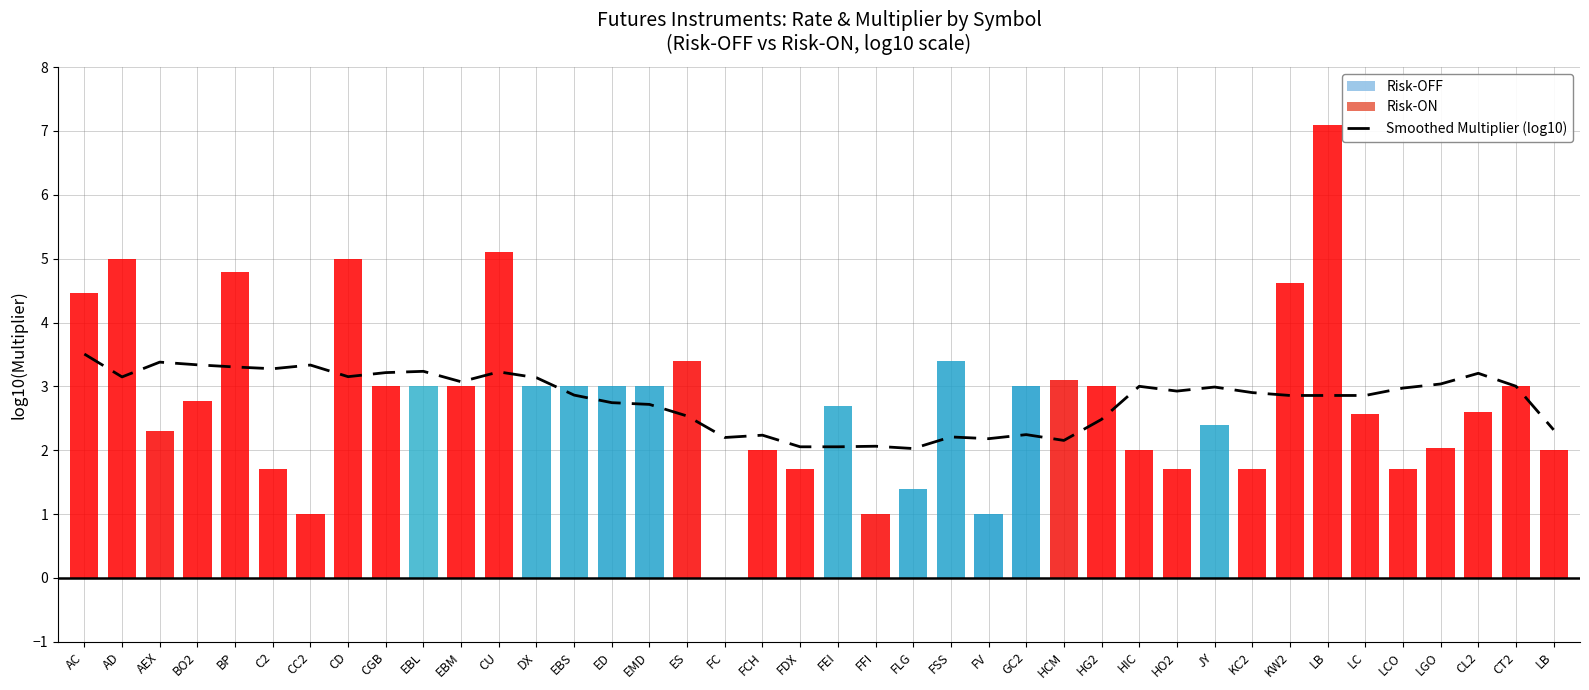

Reading right to left, list all the values displayed in this chart.

LB=2.3	CT2=3.0	CL2=3.2	LGO=3.0	LCO=3.0	LC=2.9	LB=2.9	KW2=2.9	KC2=2.9	JY=3.0	HO2=2.9	HIC=3.0	HG2=2.5	HCM=2.2	GC2=2.2	FV=2.2	FSS=2.2	FLG=2.0	FFI=2.1	FEI=2.1	FDX=2.1	FCH=2.2	FC=2.2	ES=2.5	EMD=2.7	ED=2.7	EBS=2.9	DX=3.1	CU=3.2	EBM=3.1	EBL=3.2	CGB=3.2	CD=3.2	CC2=3.3	C2=3.3	BP=3.3	BO2=3.3	AEX=3.4	AD=3.1	AC=3.5